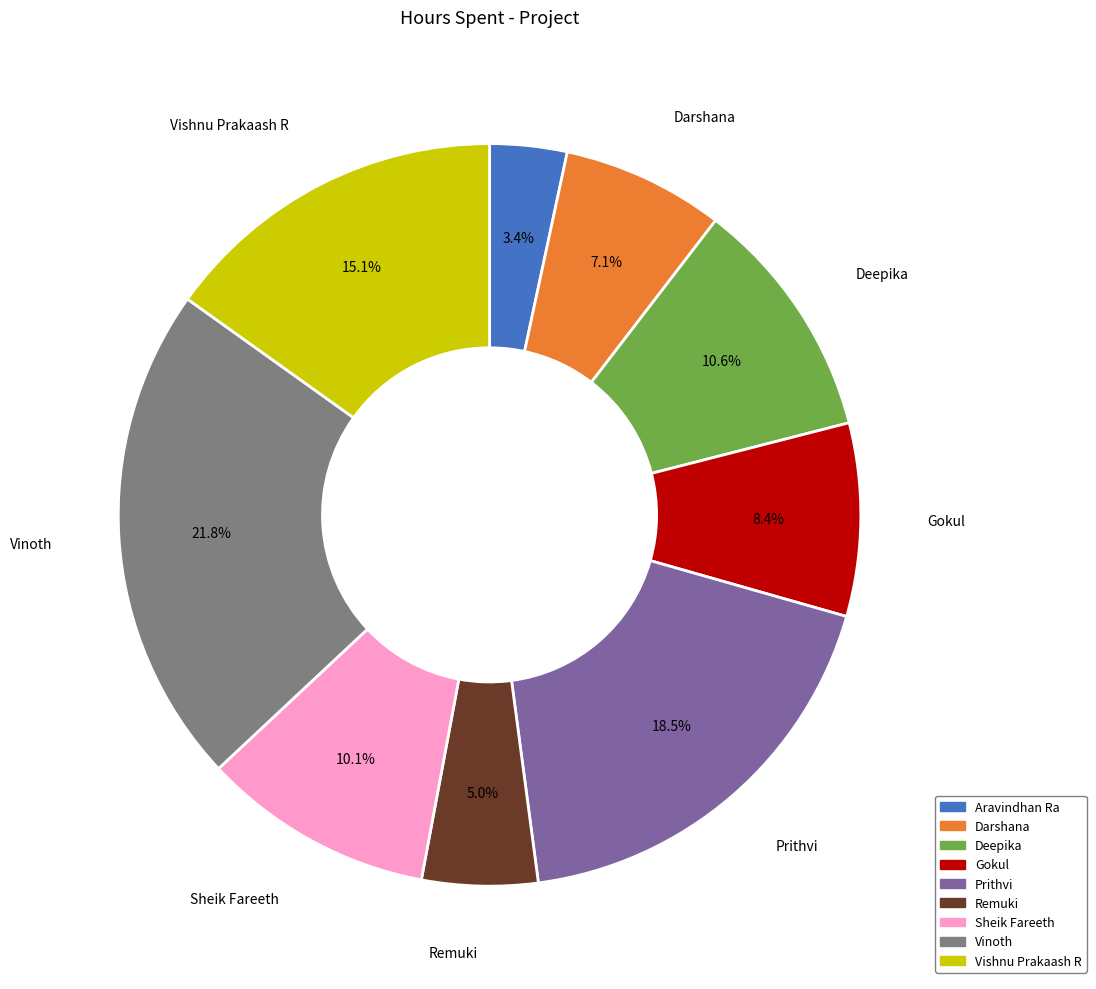

What percentage is the Deepika slice, to the nearest percent?

11%